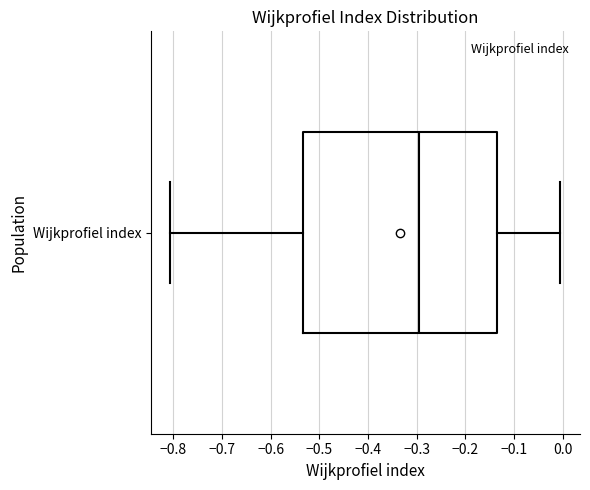

Read this box plot against the x-axis: the position of the median line, the range covered by the box, and the ends of both whiskers. The values are not printed on the chart, so give them approximately, as read against the axis.

median -0.29, box -0.53 to -0.14, whiskers -0.81 to 0.00